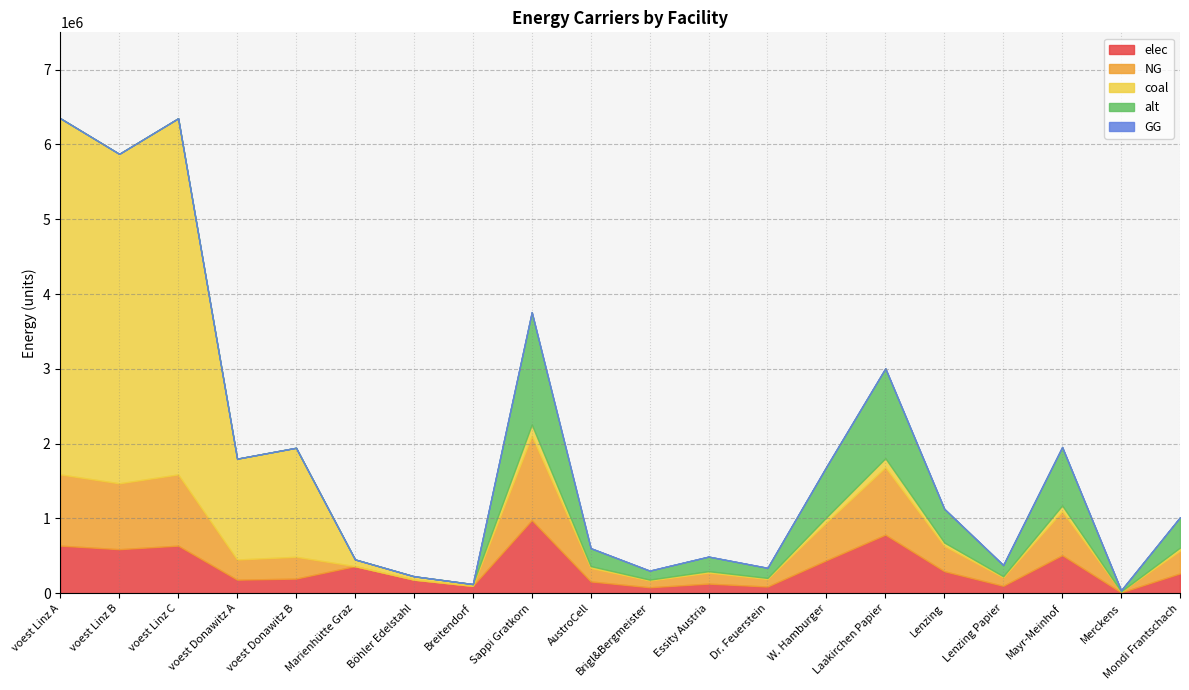

Which category has the lowest value in the elec series?

Merckens